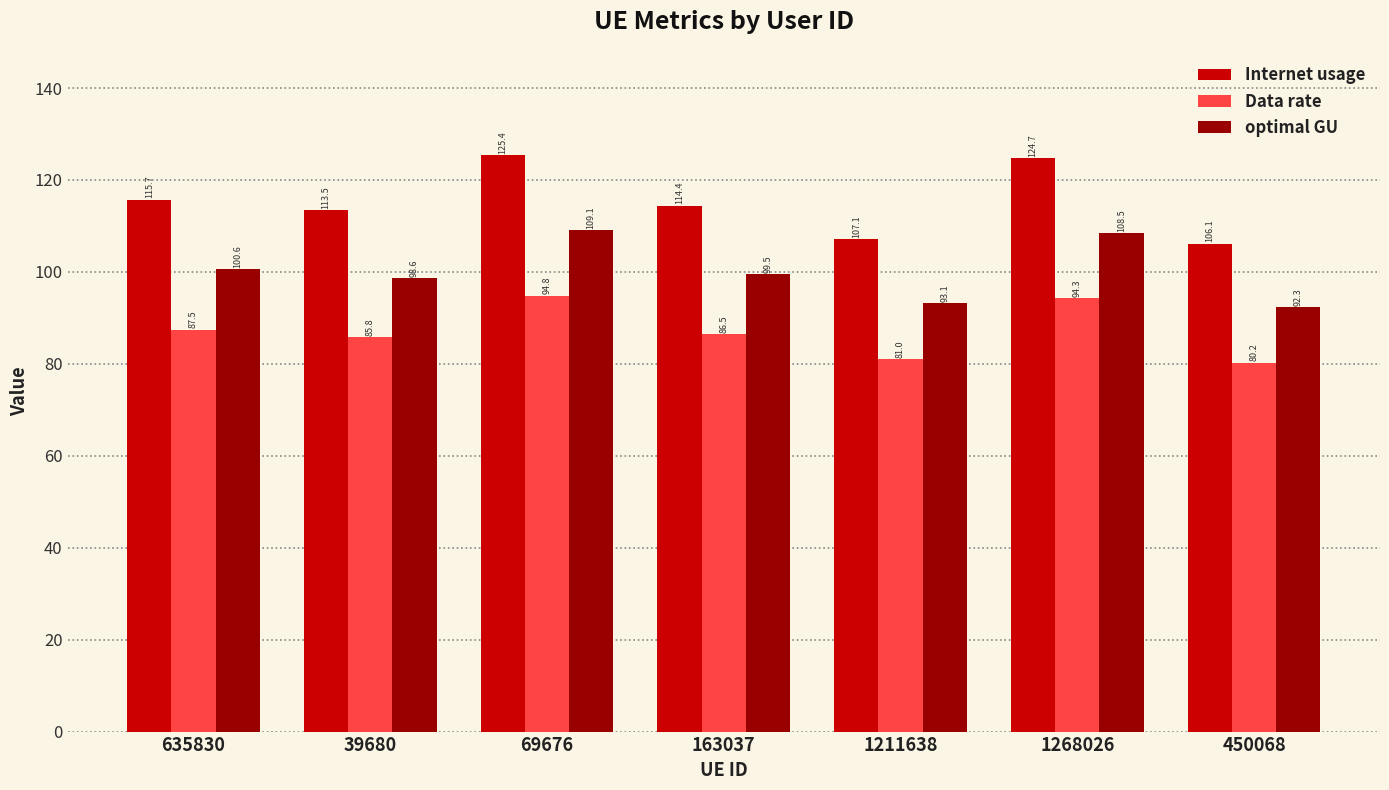

The Internet usage series shows 113.5 at 39680. True or false?

True